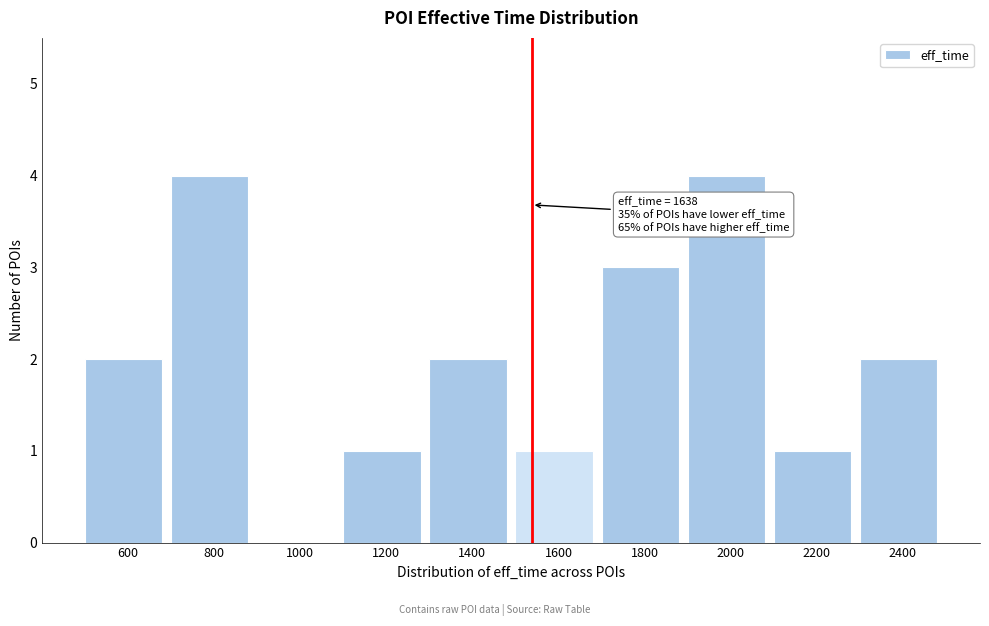

Reading left to right, transcribe all the data shown in this chart.

600=2	800=4	1000=0	1200=1	1400=2	1600=1	1800=3	2000=4	2200=1	2400=2